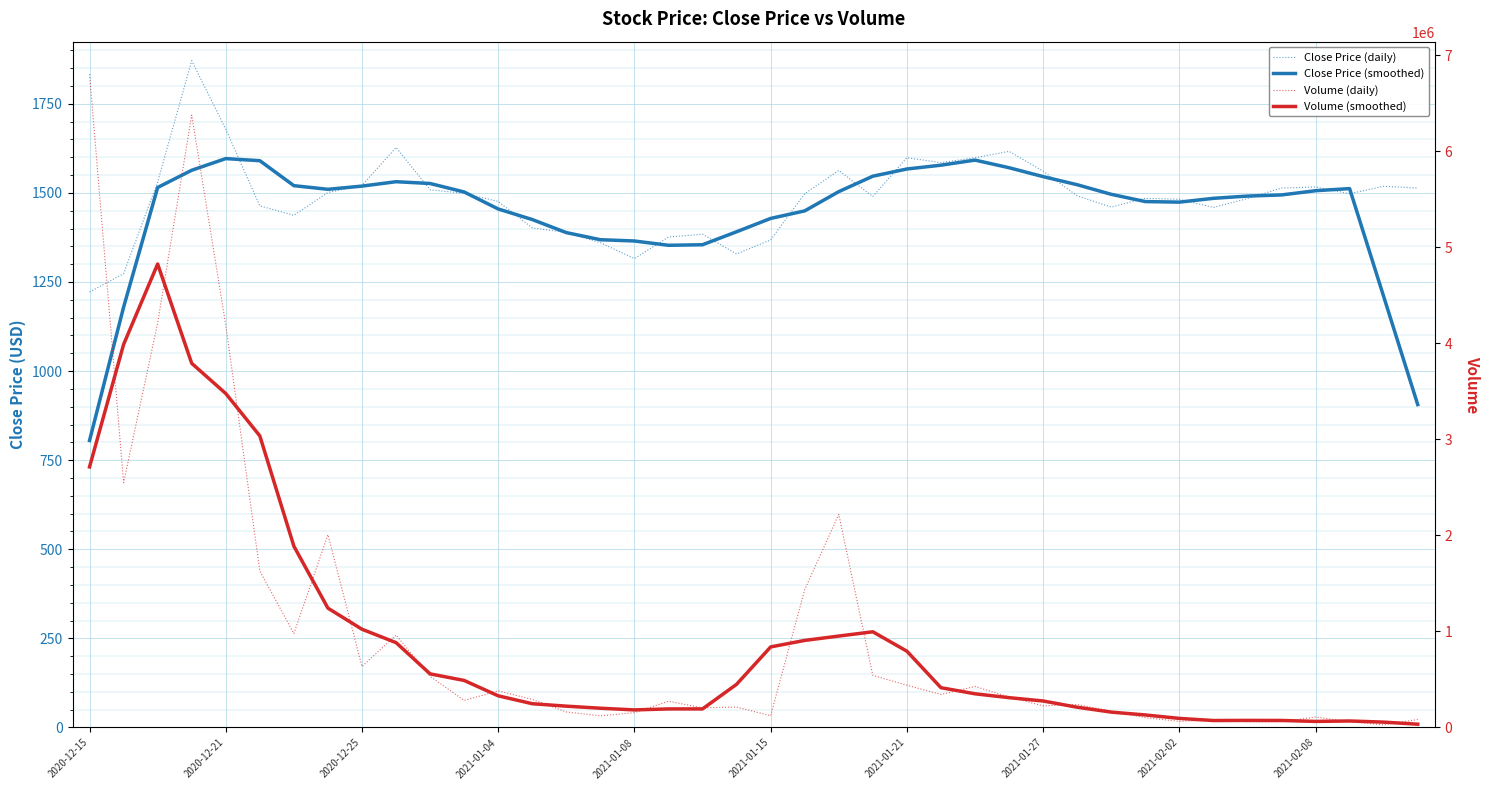

Which category has the lowest value across all series?

2020-12-15